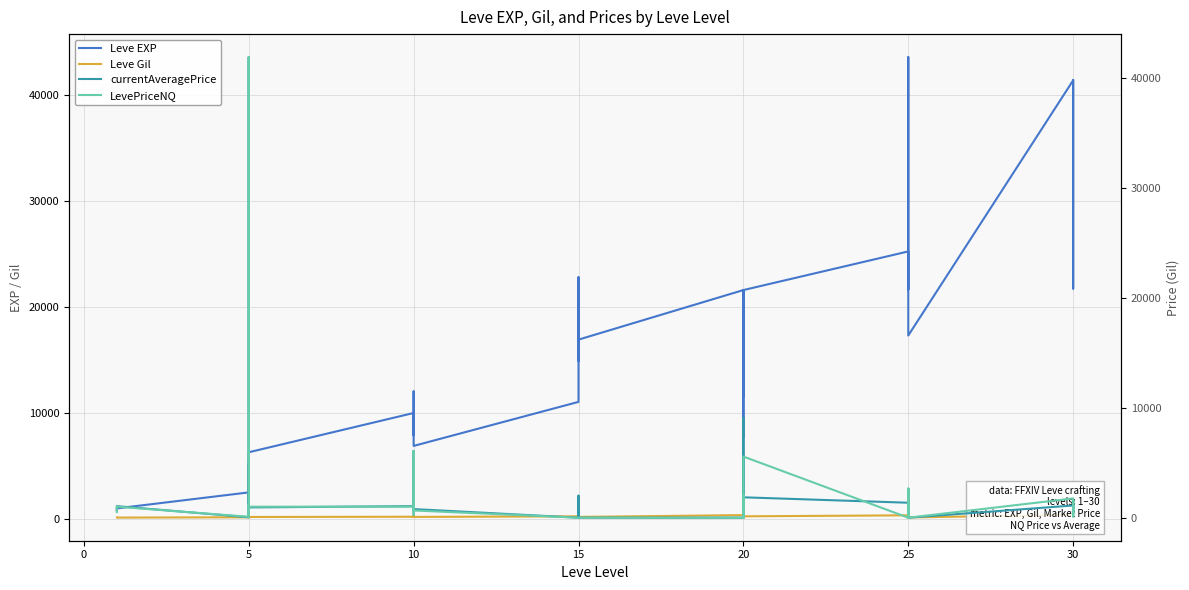

What is the total value across all series at 15?

32513.0